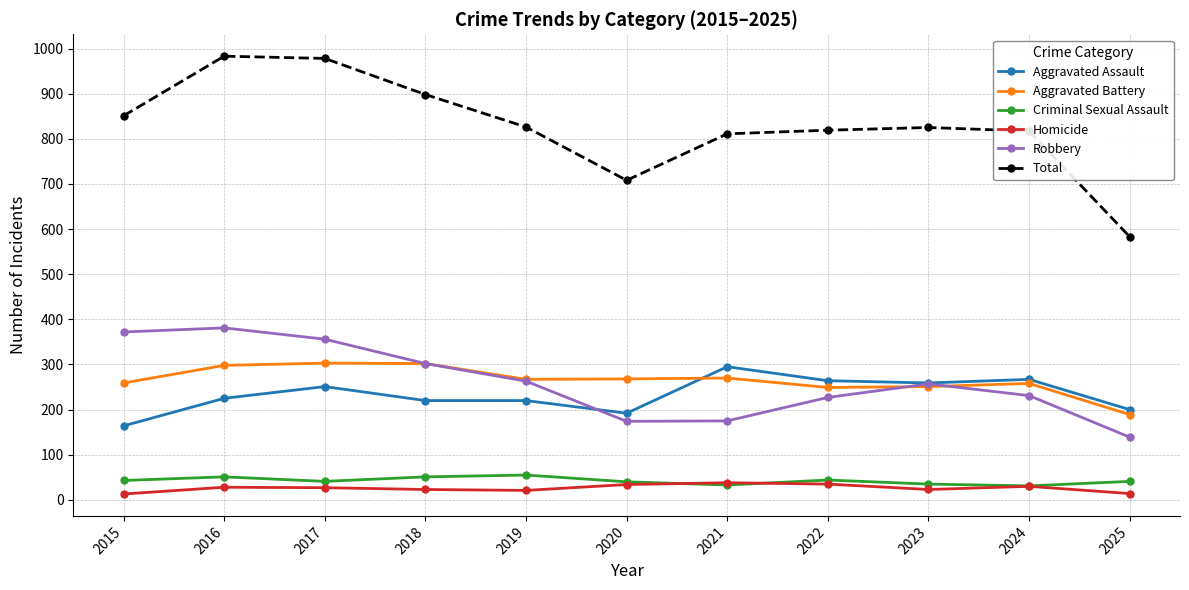

What is the highest value of the Robbery series?

381